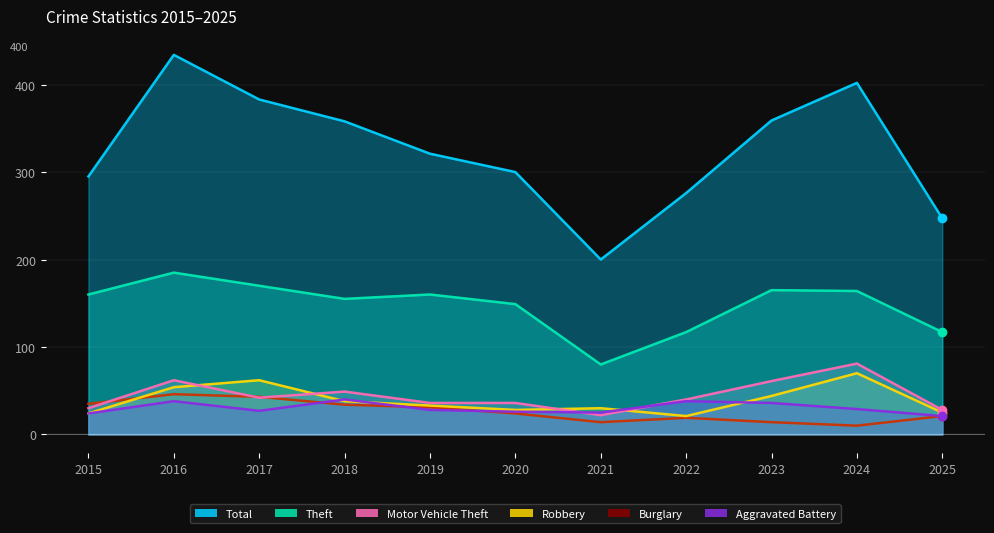

At which label does Theft first exceed 160?

2016